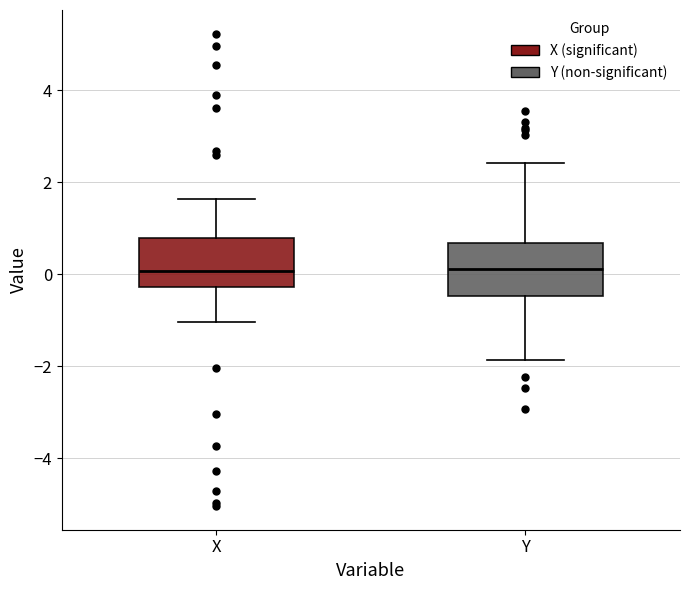

Reading left to right, transcribe this box plot: for each box, give where its median line is, the range the box spans, and where its two whiskers end, as read against the y-axis. The values are not printed on the chart, so give them approximately, as read against the axis.

X: median 0.0, box -0.2 to 0.8, whiskers -1.0 to 1.6
Y: median 0.2, box -0.4 to 0.6, whiskers -1.8 to 2.4